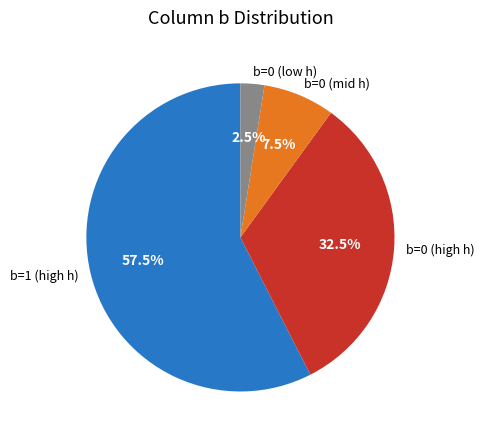

Approximately how many times larger is the value at b=0 (low h) compared to b=0 (mid h)?

0.3